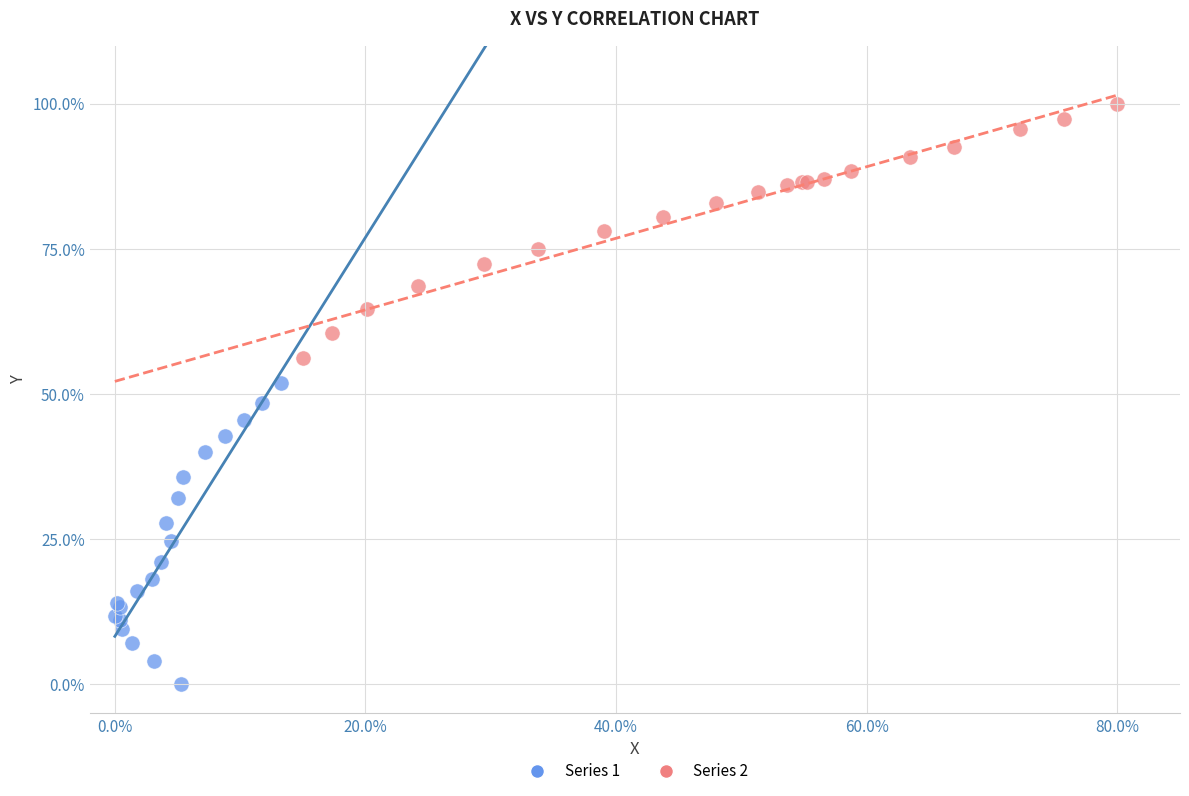

Which series reaches the maximum Y coordinate?

Series 2